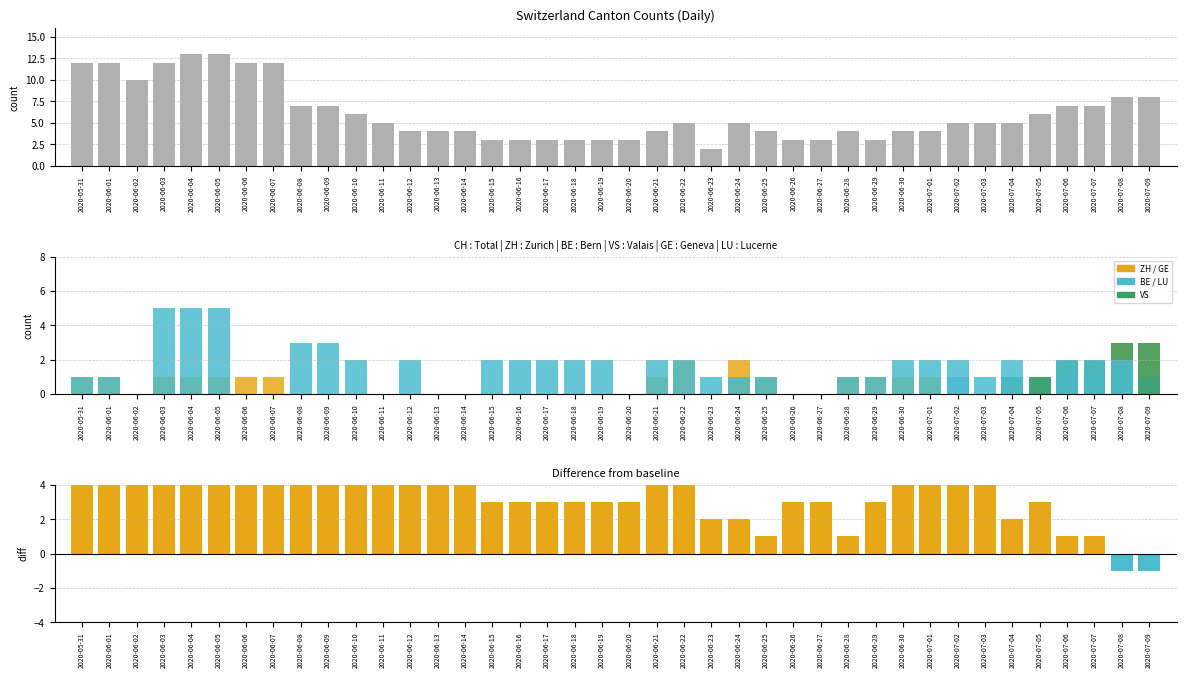

Between 2020-06-13 and 2020-06-22, which series saw the biggest shift?

GE